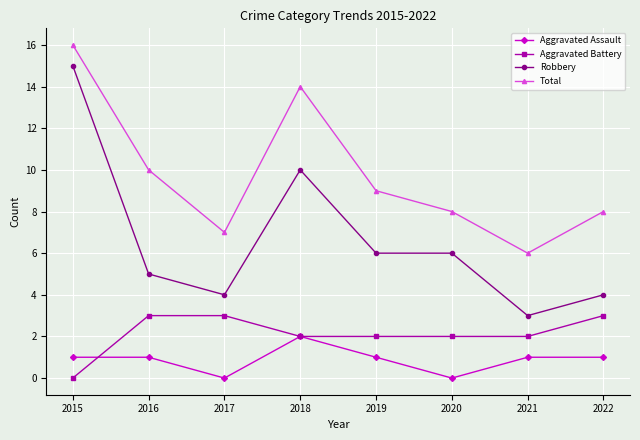

Is this an area chart (filled region under the line)?

No